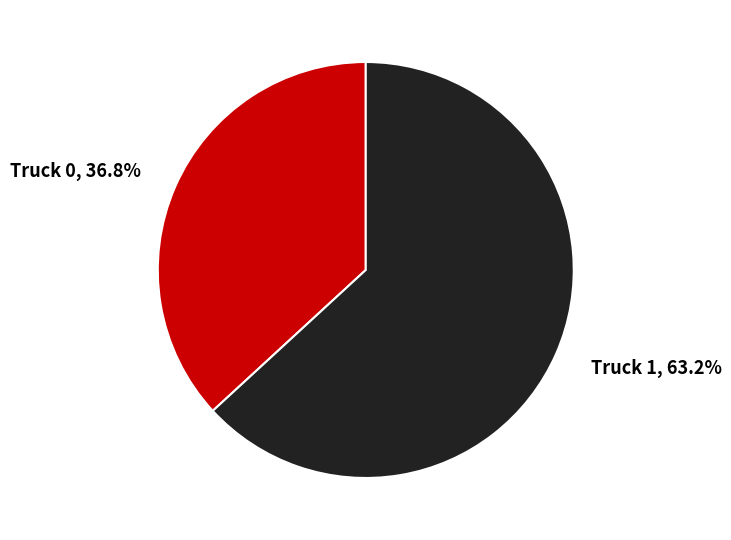

Rank the categories by value from lowest to highest.

Truck 0, Truck 1